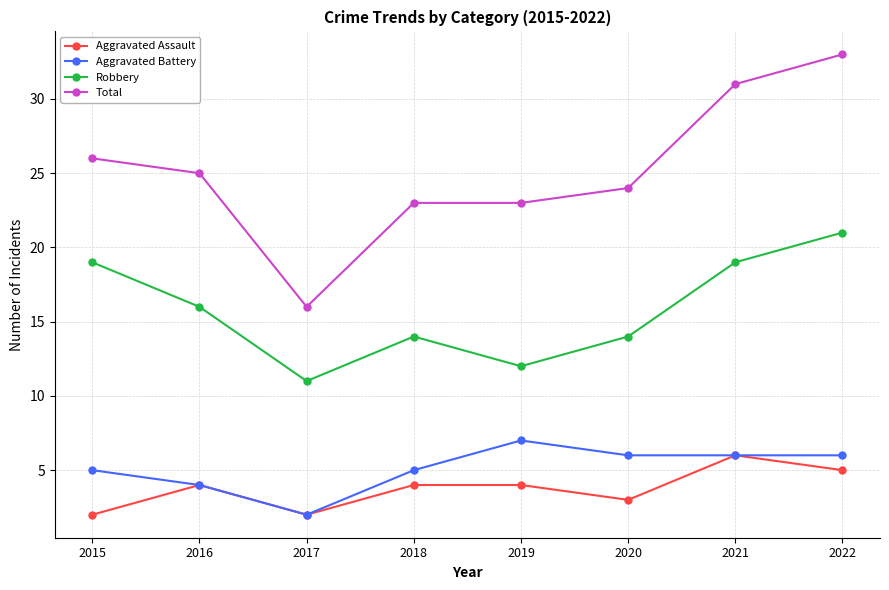

At which category does Total reach its first local valley?

2017